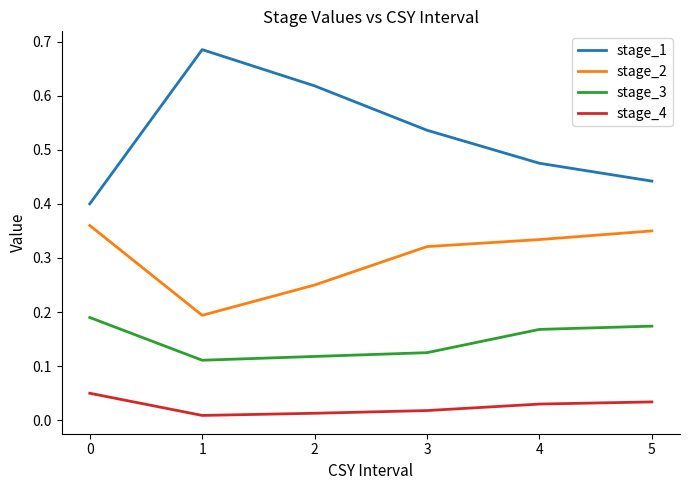

Count the number of categories in the chart.

6